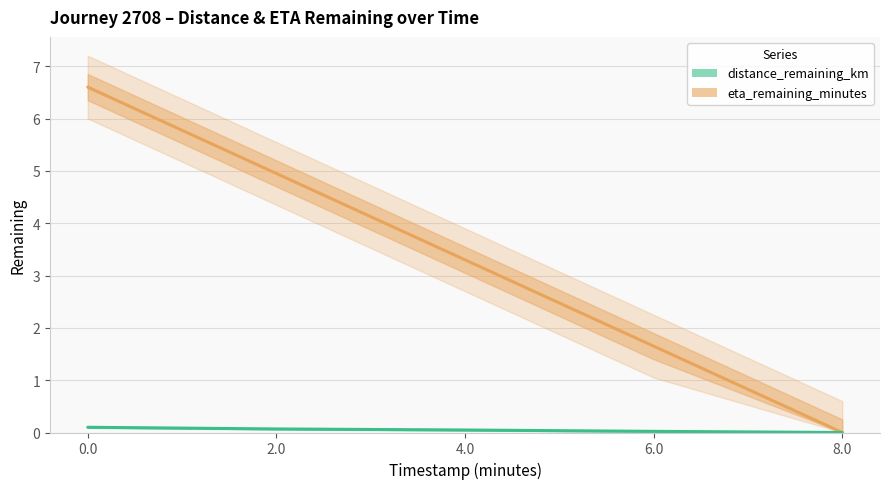

What is the average value of the eta_remaining_minutes series?

3.3